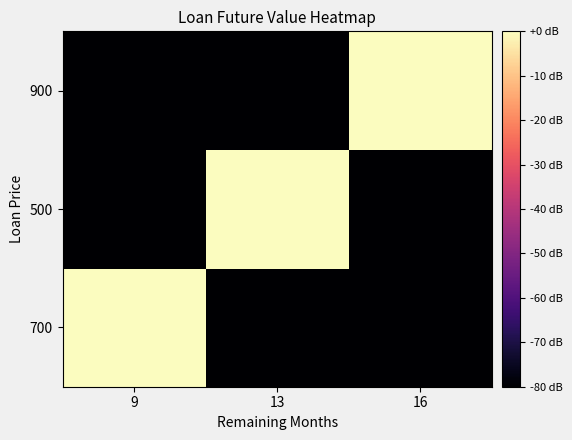

What is the total value across all series at 16?

-360